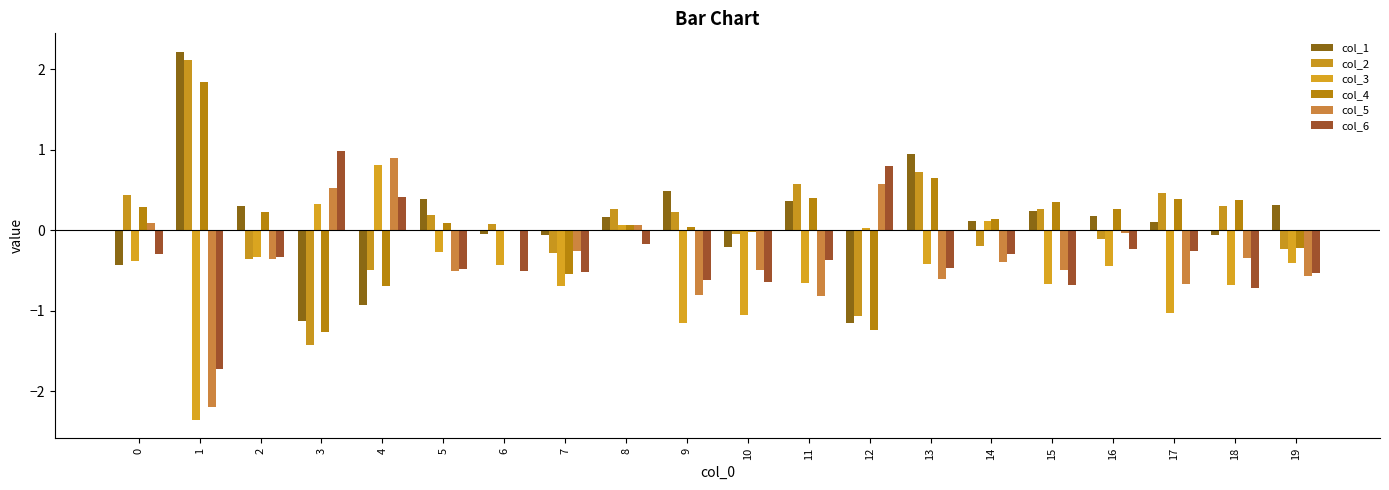

Which series changed the most between 8 and 13?

col_1